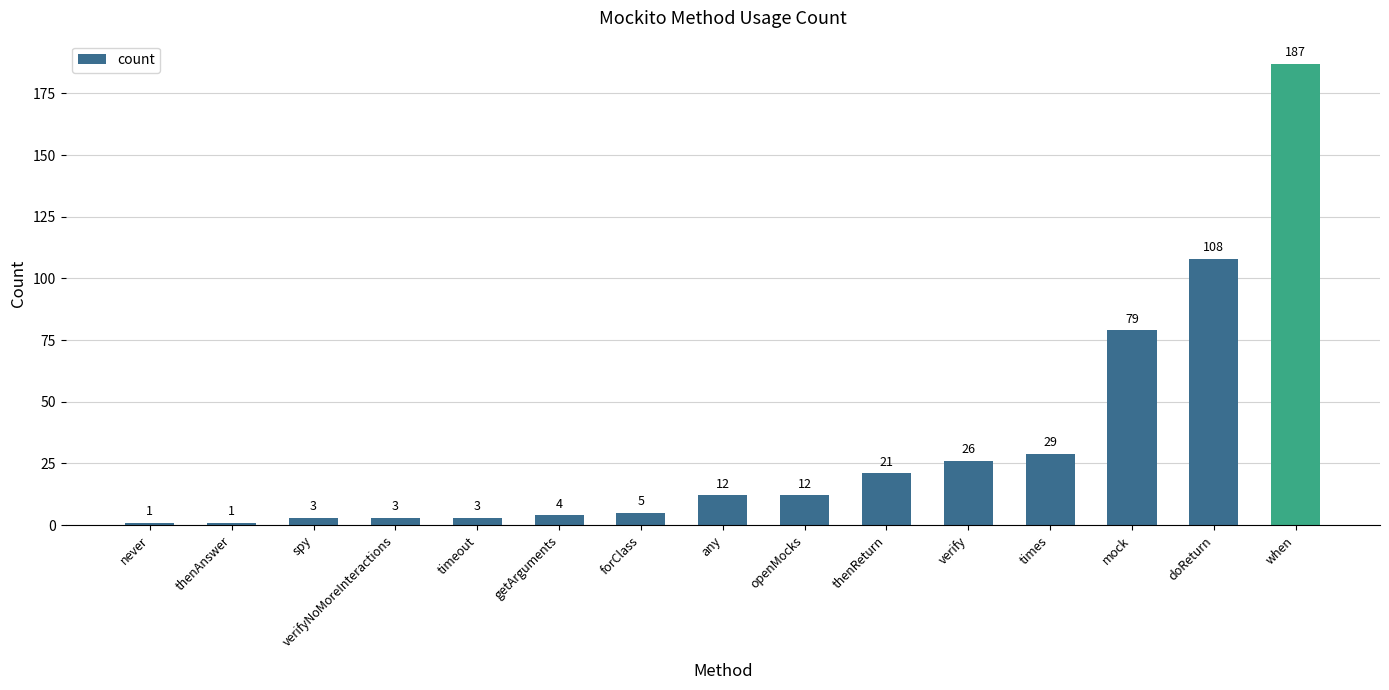

The chart shows a value of 3 at timeout. True or false?

True